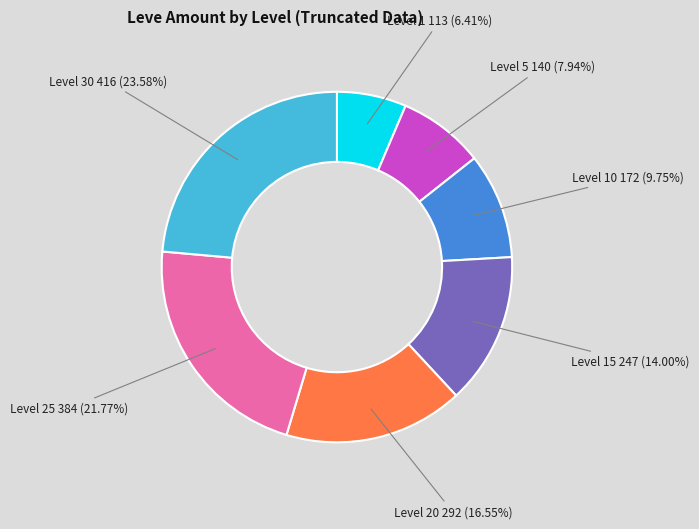

Is there a majority slice in this chart?

No